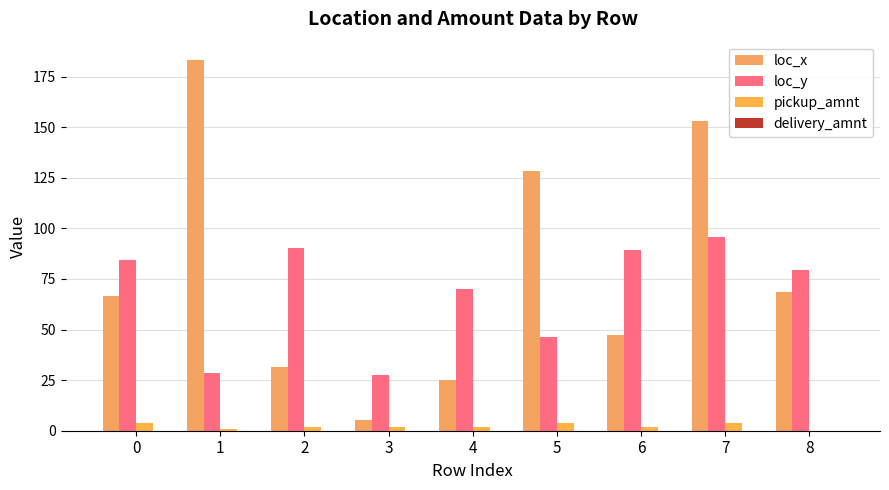

Rank the series at 5 from highest to lowest value.

loc_x, loc_y, pickup_amnt, delivery_amnt